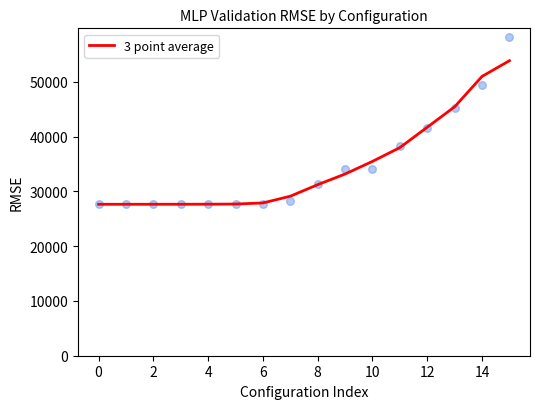

What is the lowest value of the 3 point average series?

27646.9